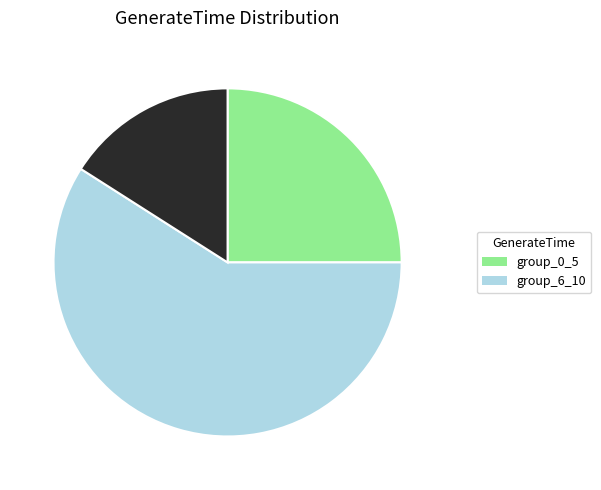

Does any single category account for the majority?

Yes